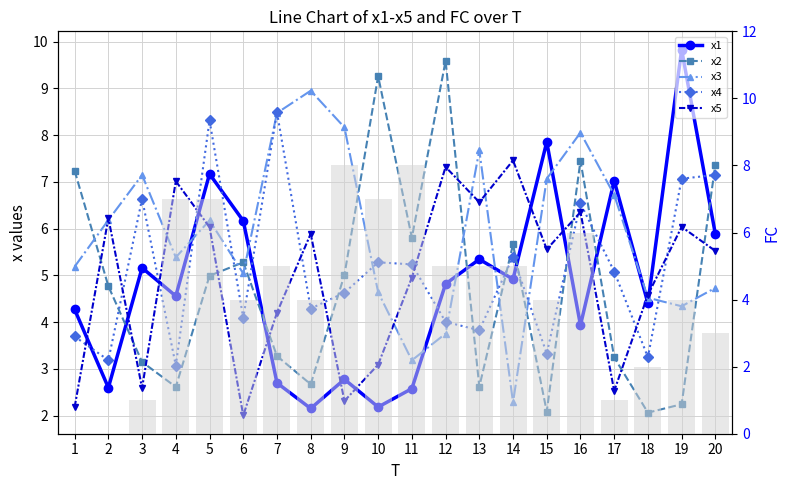

Reading right to left, what are all the values shown in this chart?

x1: 5.9	9.8	4.4	7.0	3.9	7.9	4.9	5.3	4.8	2.6	2.2	2.8	2.2	2.7	6.2	7.2	4.6	5.2	2.6	4.3
x2: 7.4	2.2	2.1	3.2	7.5	2.1	5.7	2.6	9.6	5.8	9.3	5.0	2.7	3.3	5.3	5.0	2.6	3.1	4.8	7.2
x3: 4.7	4.3	4.5	6.7	8.1	7.1	2.3	7.7	3.8	3.2	4.6	8.2	8.9	8.5	5.0	6.2	5.4	7.1	6.2	5.2
x4: 7.1	7.1	3.2	5.1	6.5	3.3	5.4	3.8	4.0	5.2	5.3	4.6	4.3	8.5	4.1	8.3	3.1	6.6	3.2	3.7
x5: 5.5	6.0	4.6	2.5	6.4	5.6	7.5	6.6	7.3	5.0	3.1	2.3	5.9	4.2	2.0	6.0	7.0	2.6	6.2	2.2